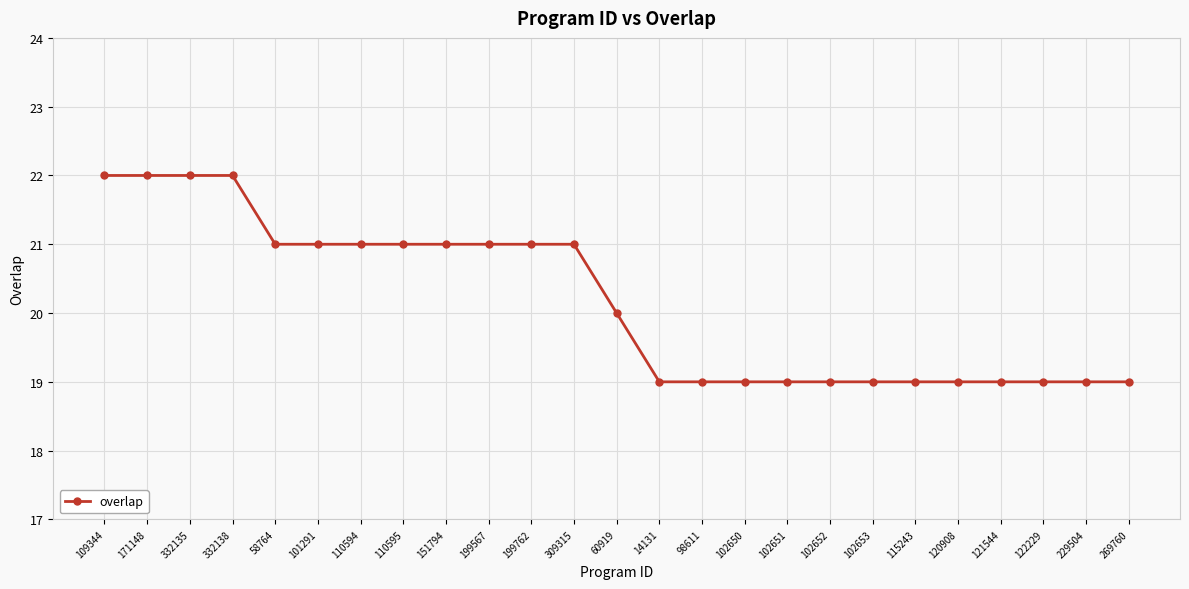

What is the difference between the maximum and minimum values?

3